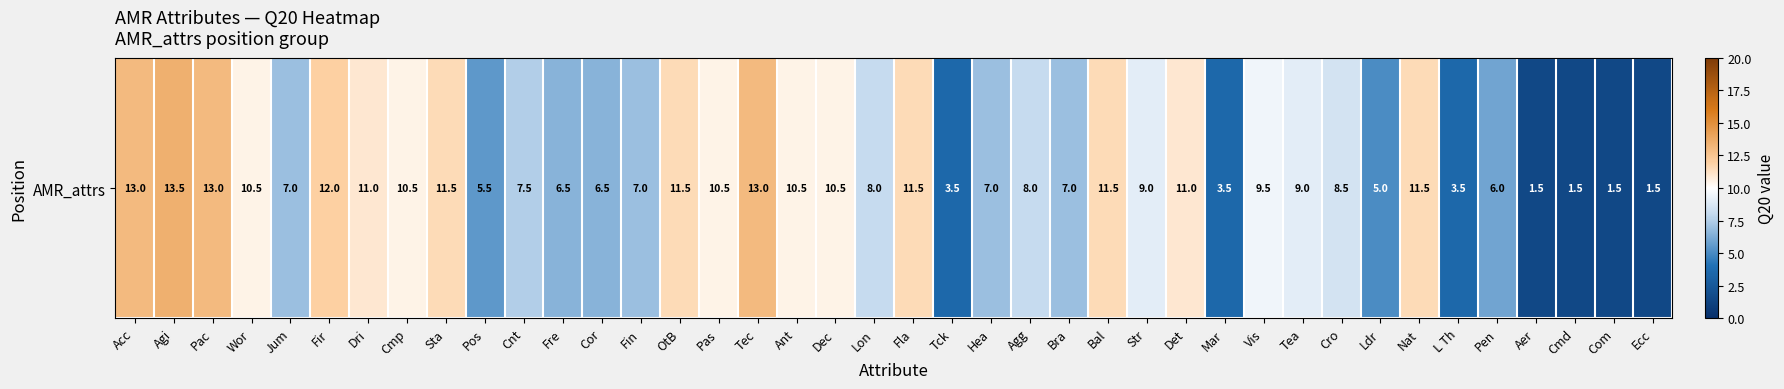

What is the sum of all values?

330.0